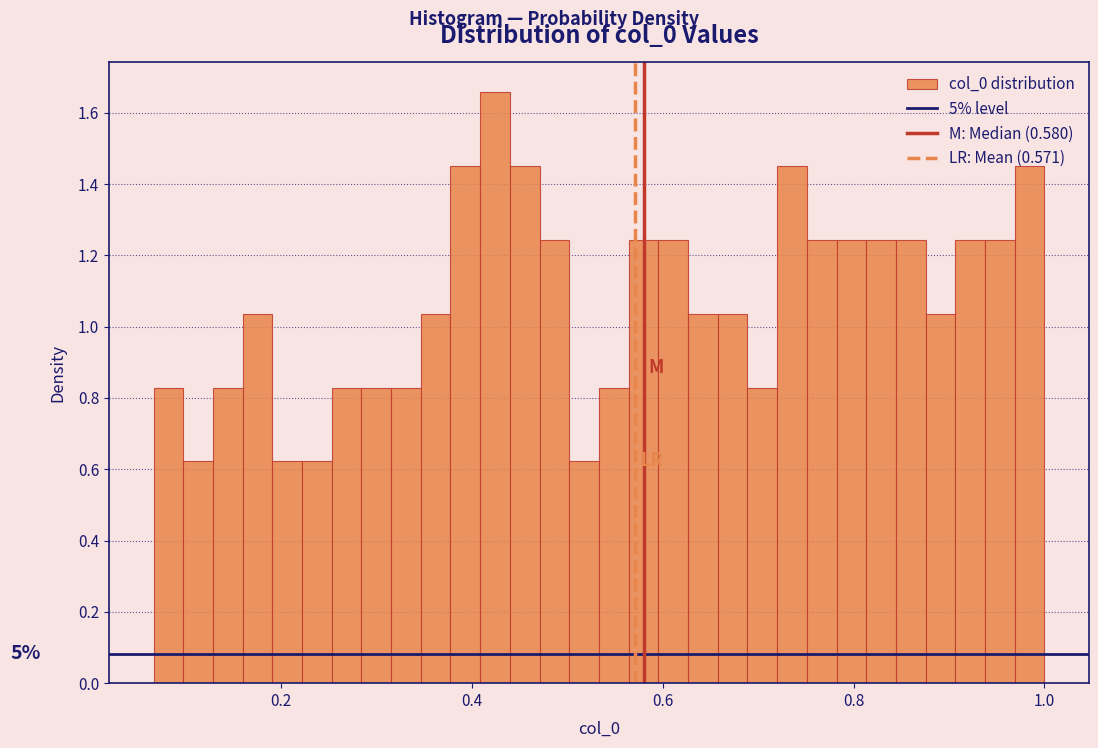

Read against the x-axis, roughly where is the centre of the tallest bar?

0.42